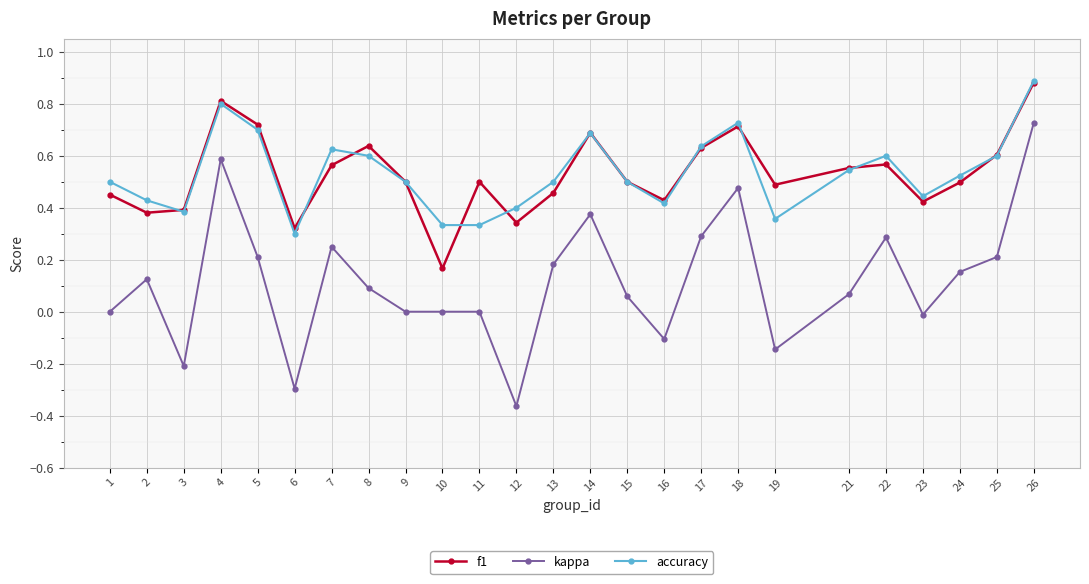

Which category has the highest value across all series?

26